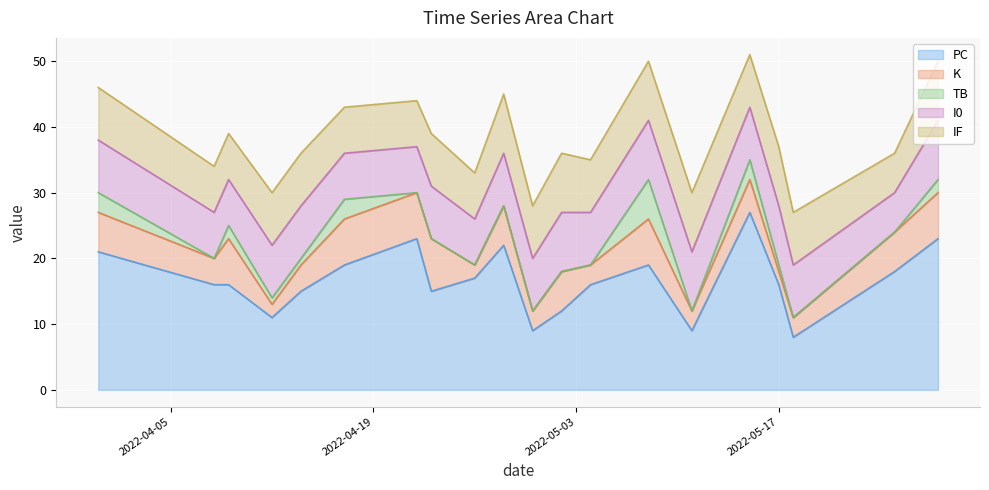

True or false: IF and K intersect in this chart.

False